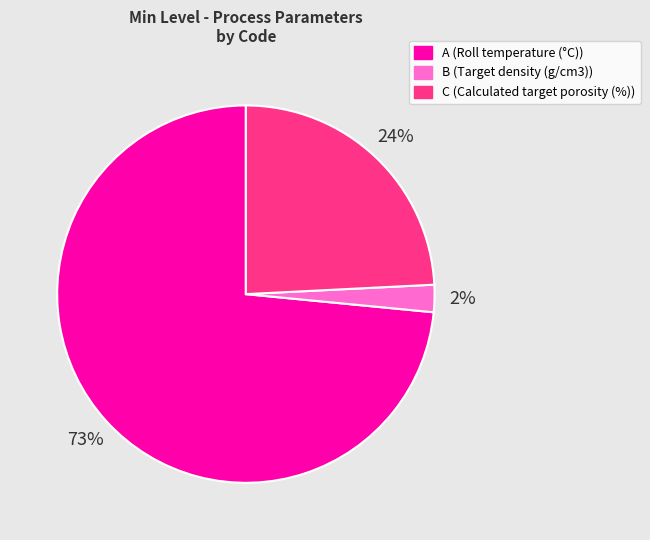

Do C and B together represent more than half of the pie?

No